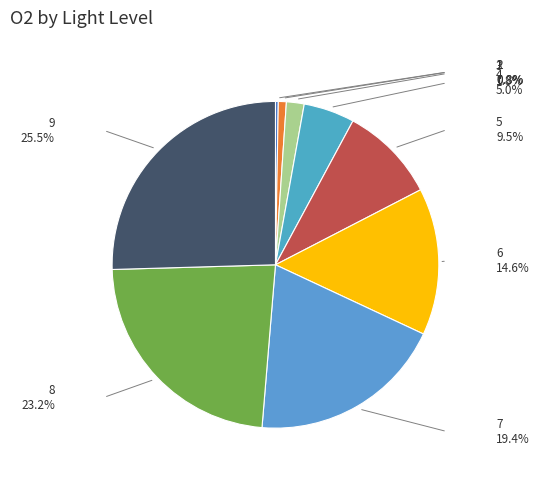

Do 5 and 6 together represent more than half of the pie?

No